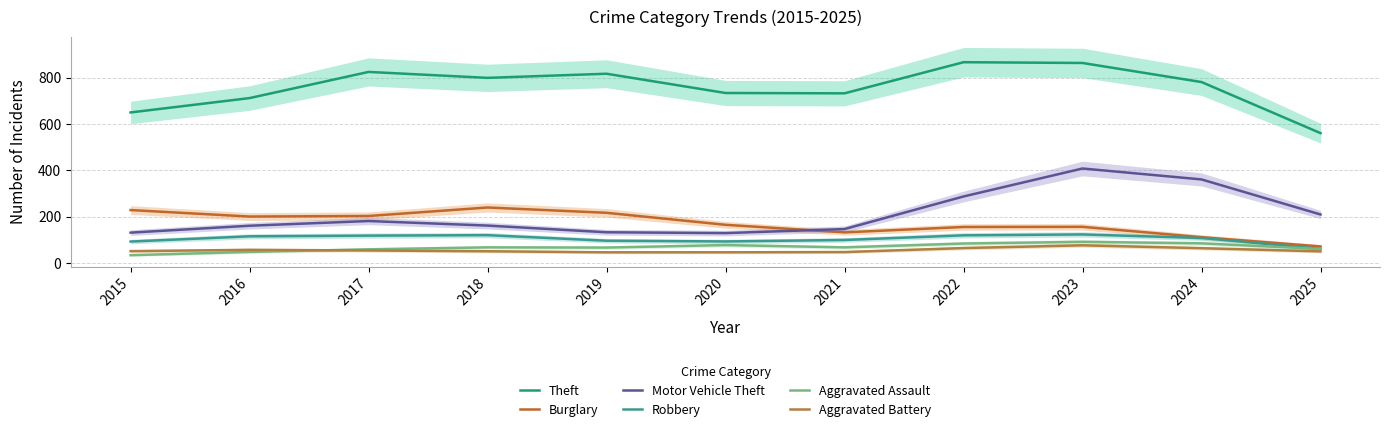

What is the value of the Motor Vehicle Theft point at the 5th from the left?

133.1